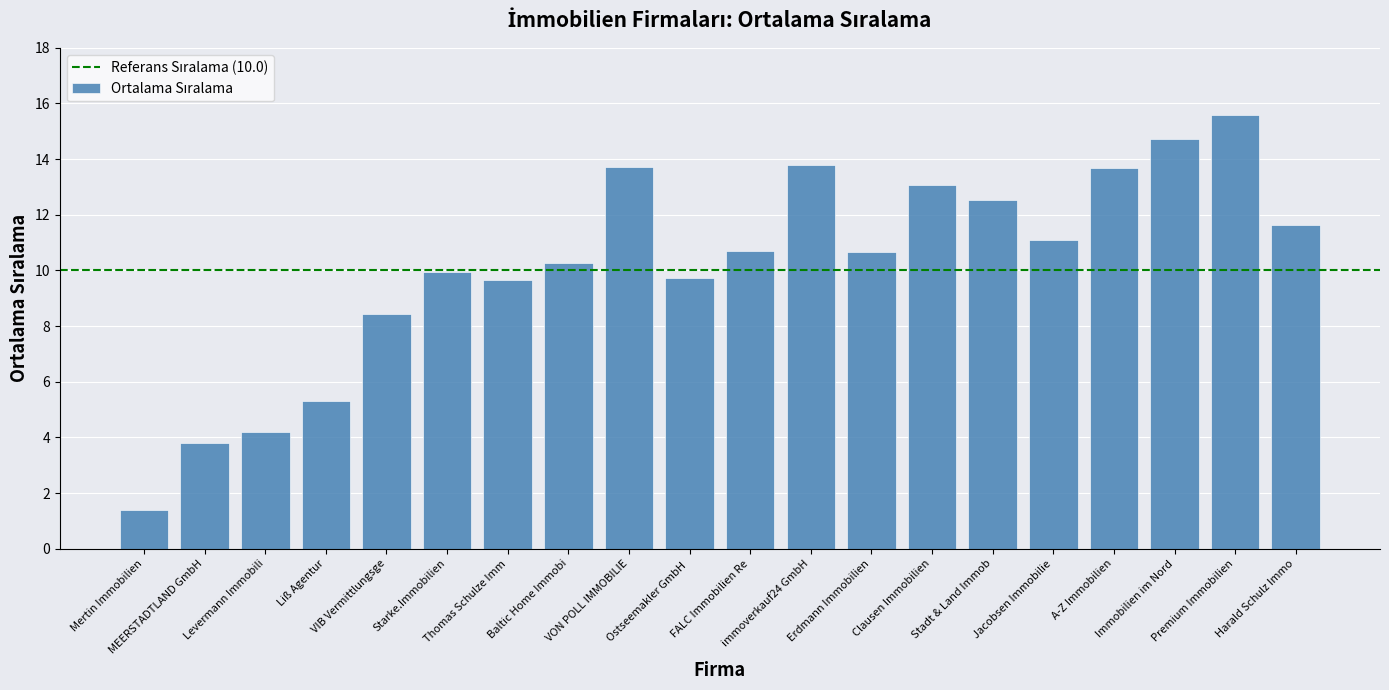

What is the greatest value displayed?

15.6